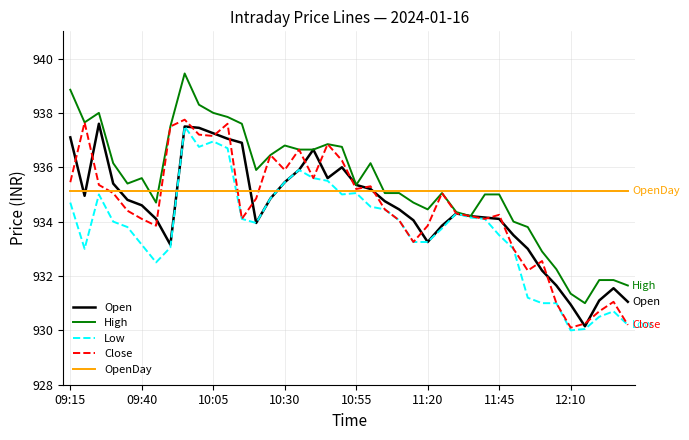

What is the maximum value shown in the chart?

939.5